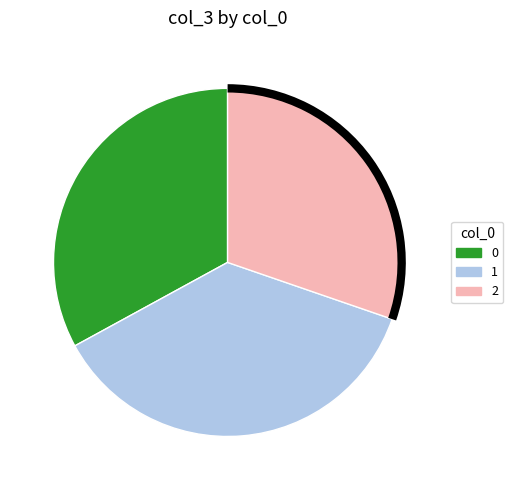

Does any single category account for the majority?

No